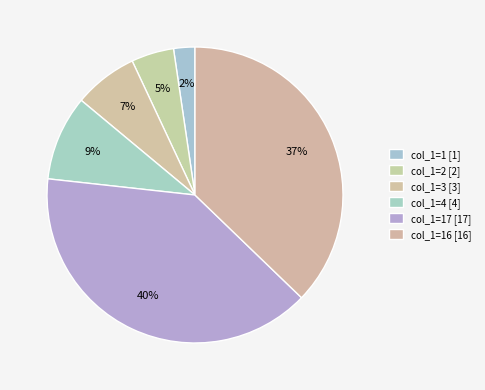

Is there any slice that represents more than half of the pie?

No